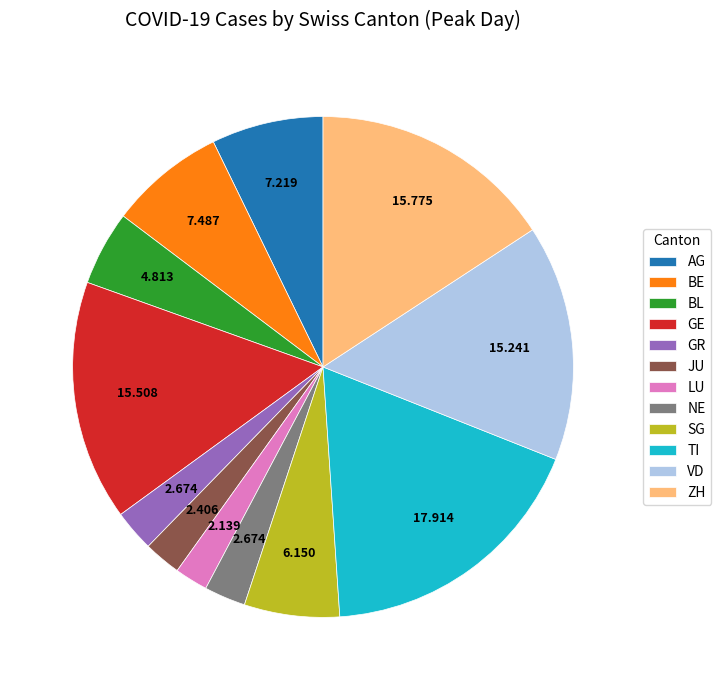

Is there a majority slice in this chart?

No